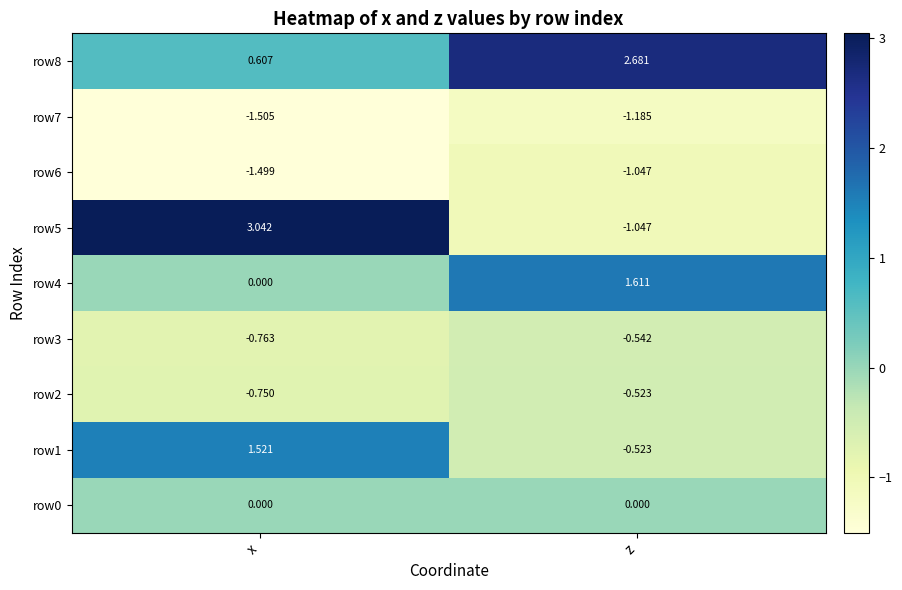

Which label corresponds to the largest value in the chart?

x